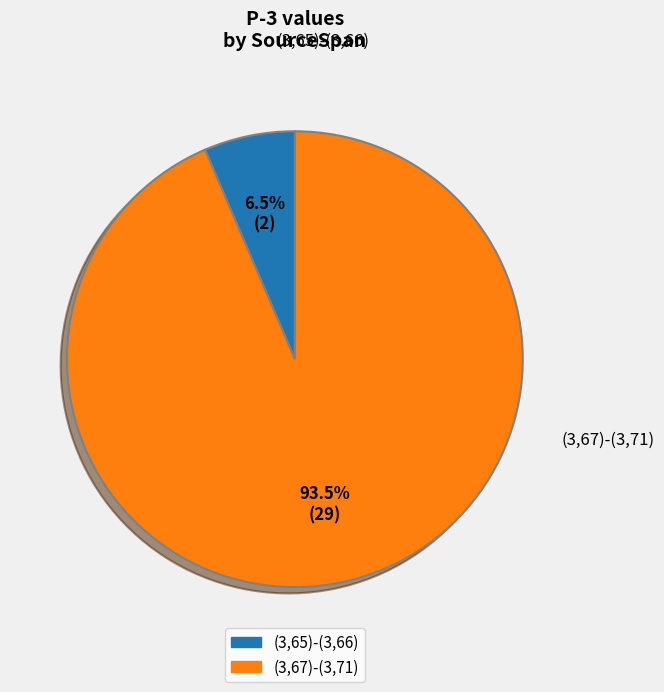

What is the total percentage of (3,67)-(3,71) and (3,65)-(3,66)?

100.0%